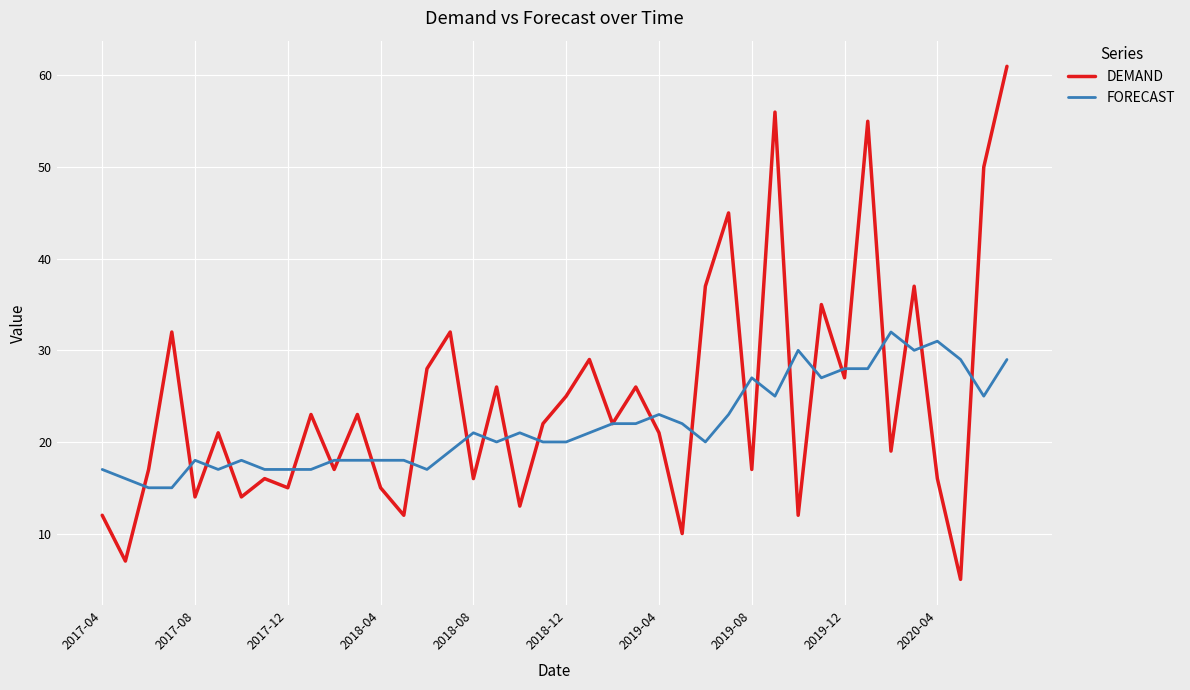

Does the chart display data point markers on the line(s)?

No